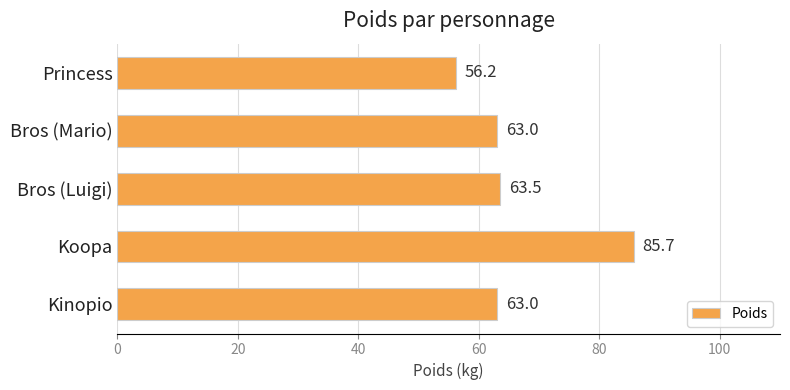

Which category has the highest value across all series?

Koopa